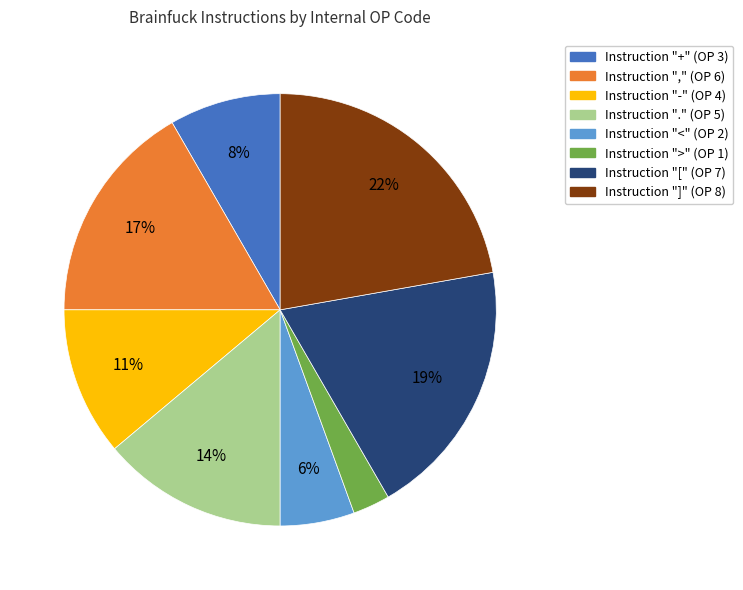

How many slices are in this pie chart?

8